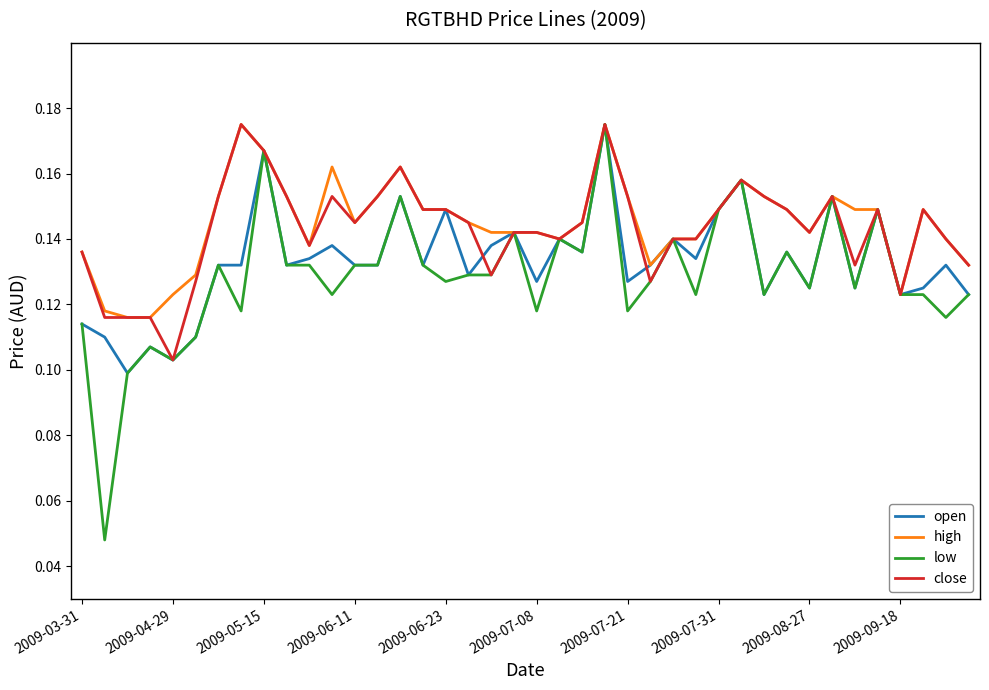

Which series has the widest spread of values?

low